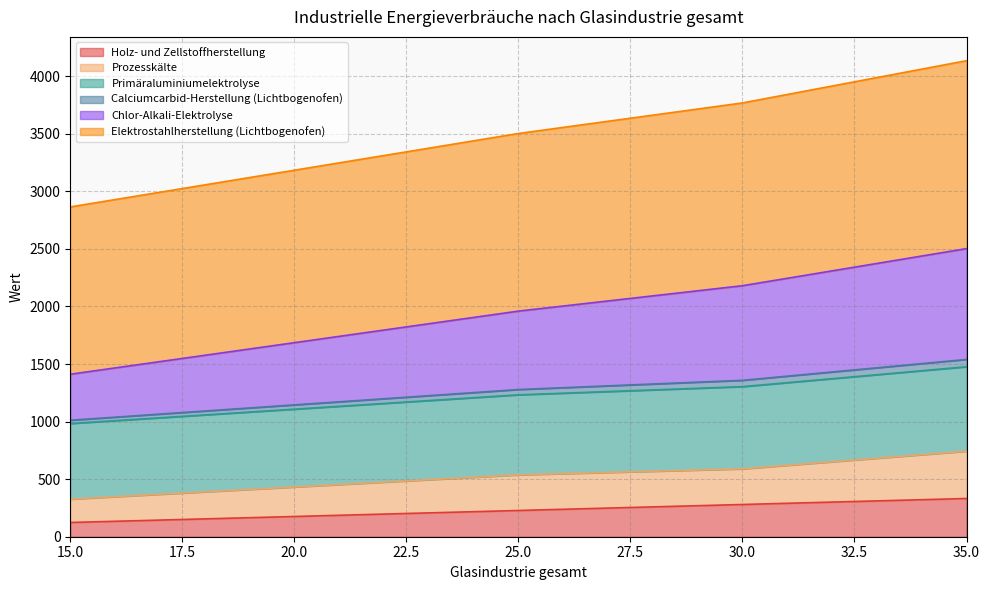

What is the difference between the maximum and minimum values in the Chlor-Alkali-Elektrolyse series?

528.0